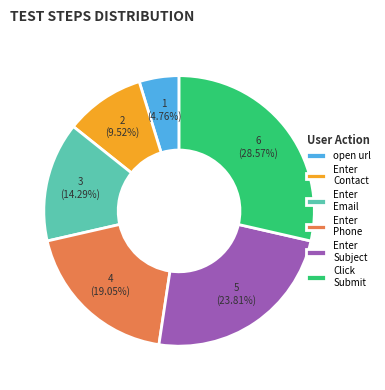

Combined, do open url and Enter Phone account for over 50%?

No